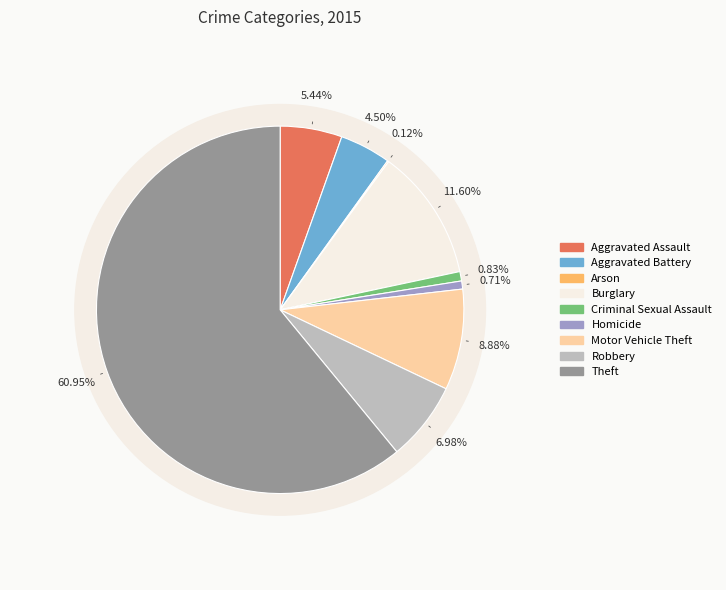

To the nearest percent, what percentage of the pie is Aggravated Assault?

5%